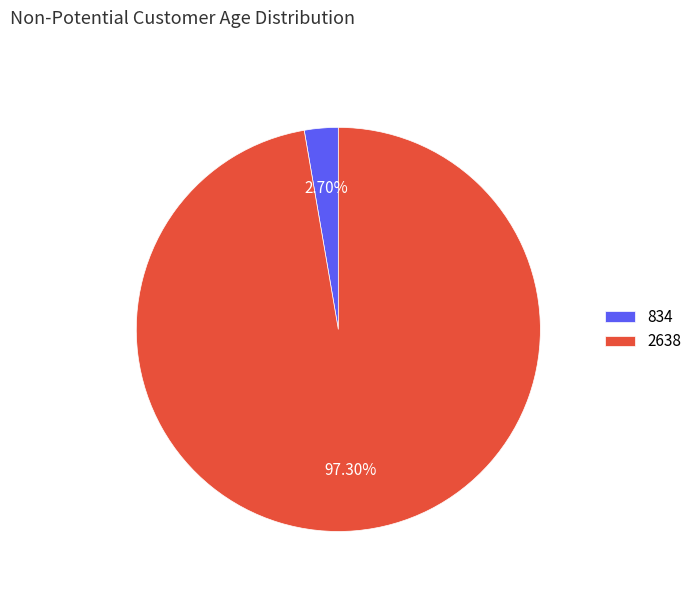

Which category accounts for the majority?

2638